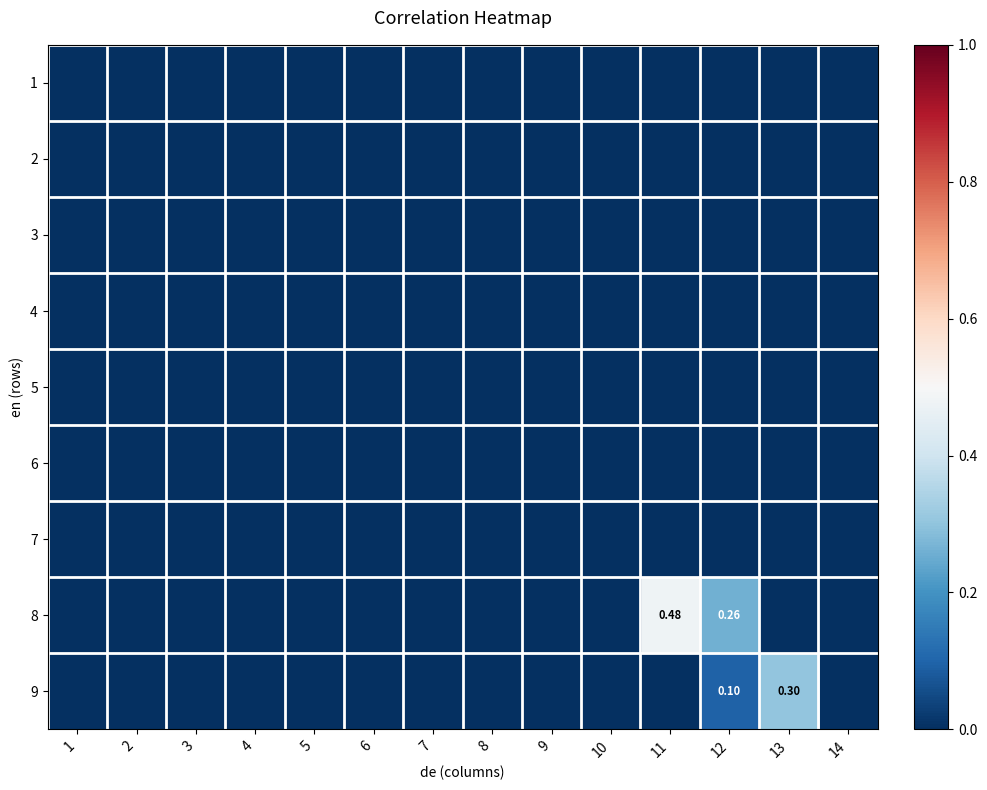

Rank the categories by 8 value from highest to lowest.

11, 12, 1, 2, 3, 4, 5, 6, 7, 8, 9, 10, 13, 14